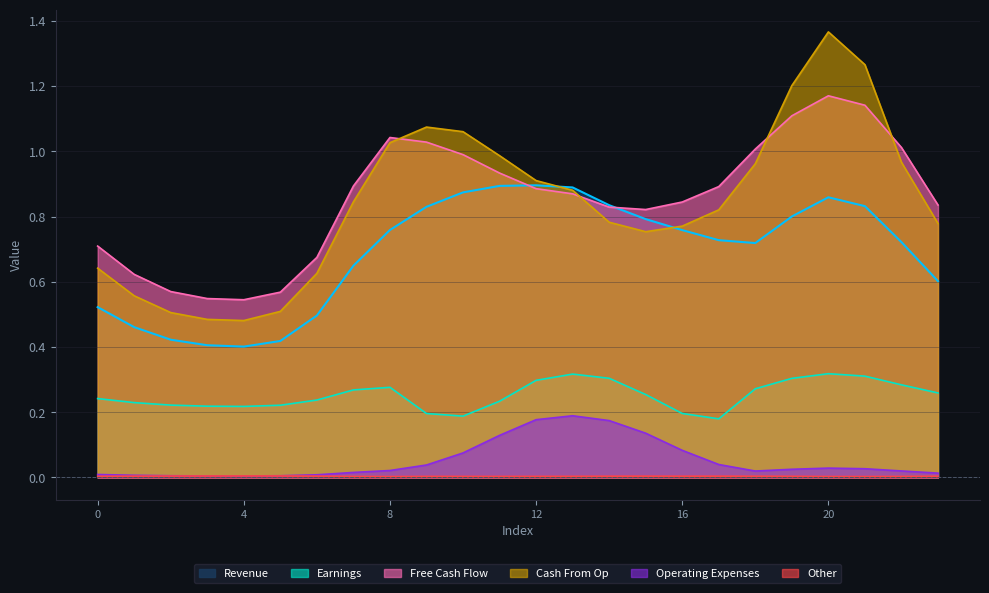

At which category does the chart reach its peak across all series?

20